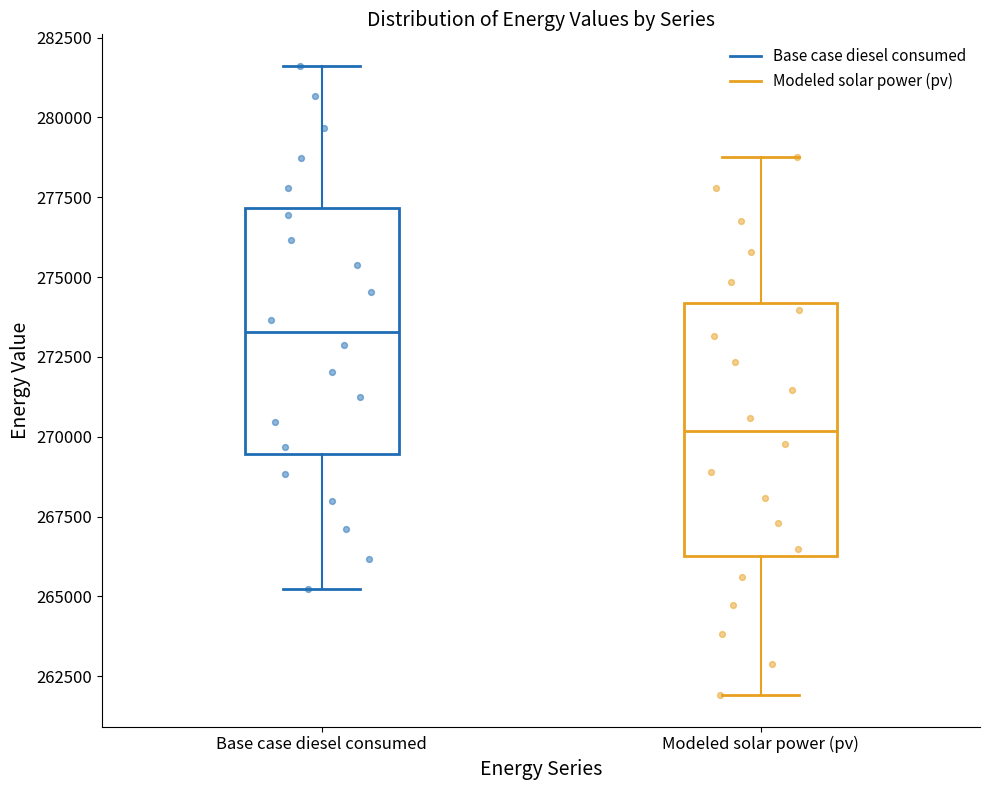

Where does the median line of the box for Modeled solar power (pv) sit on the y-axis? The values are not printed on the chart, so give them approximately, as read against the axis.

270000